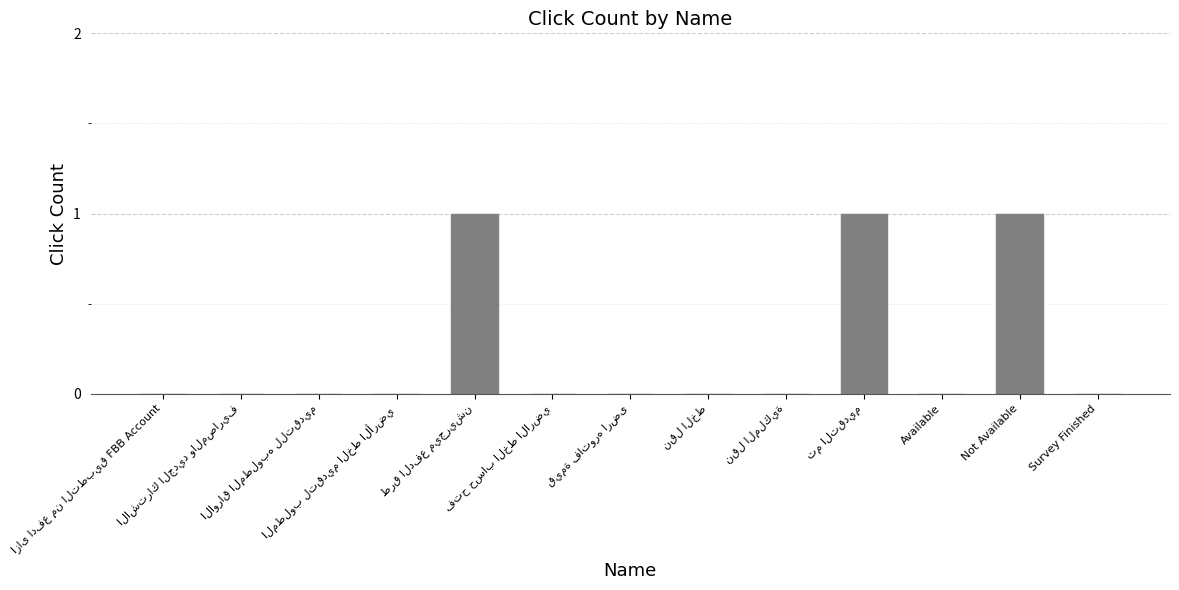

Does the chart contain stacked bars?

No